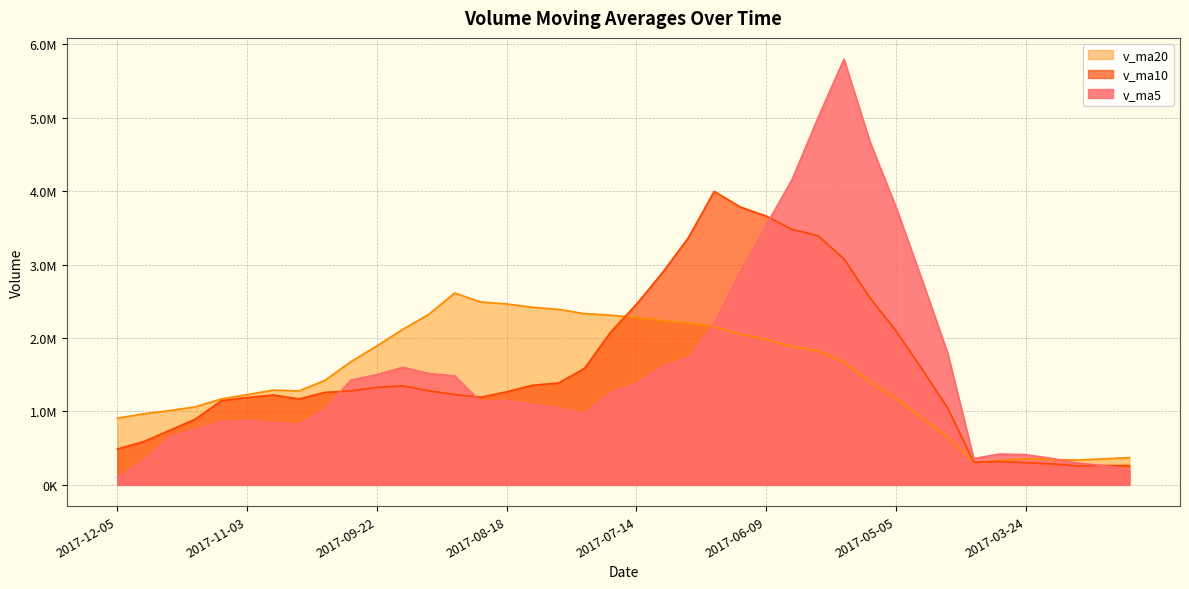

What is the label of the 17th point from the left?

2017-08-11